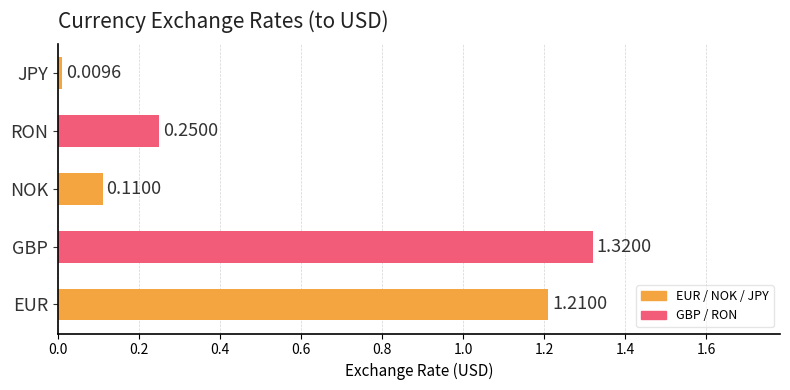

Between NOK and JPY, which is larger?

NOK